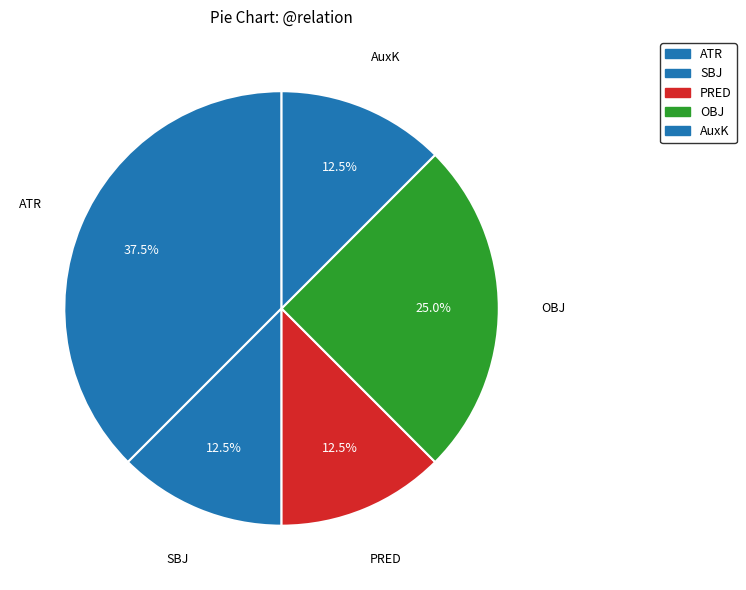

How many segments does this pie chart have?

5